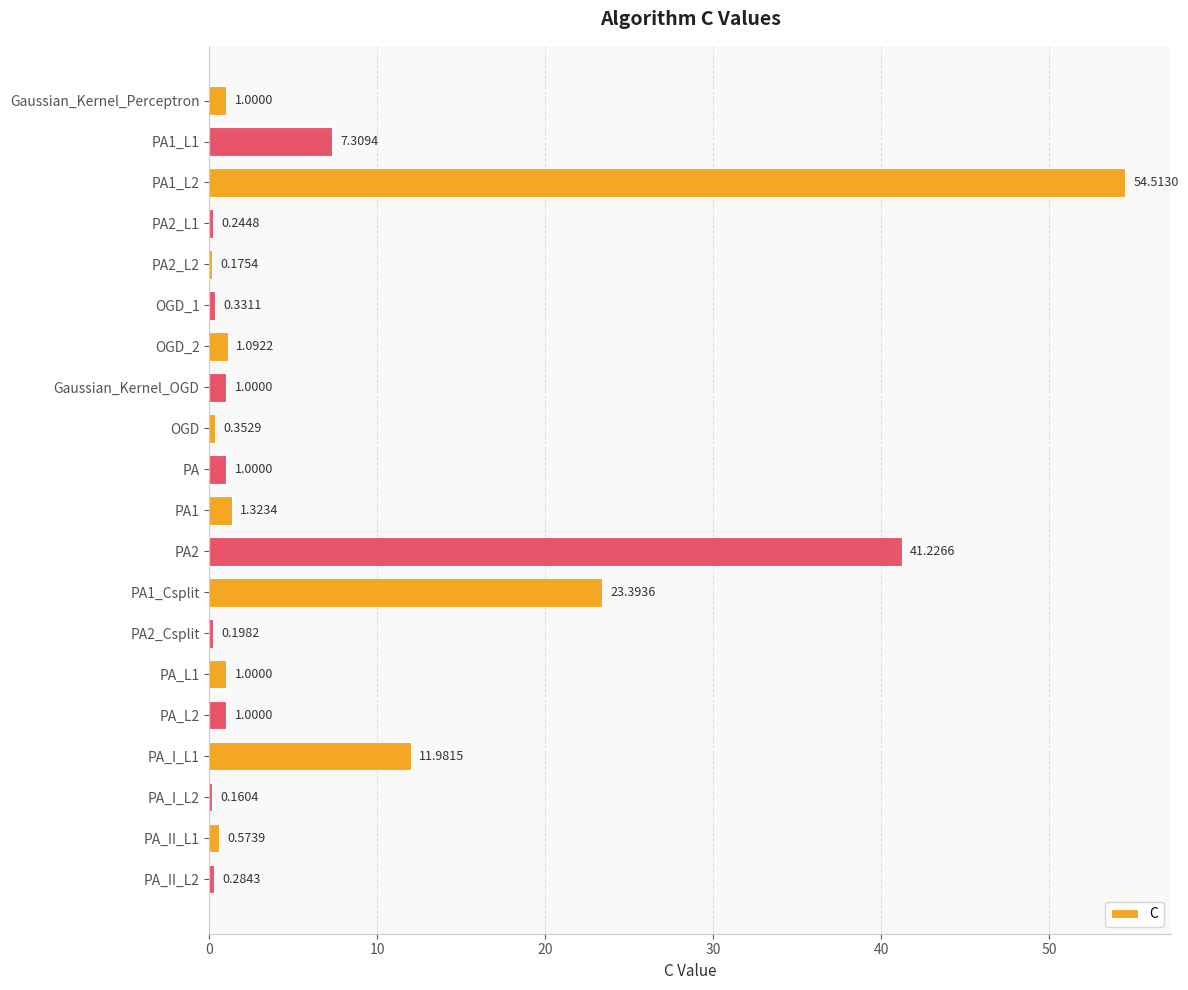

What is the sum of all values?

148.2